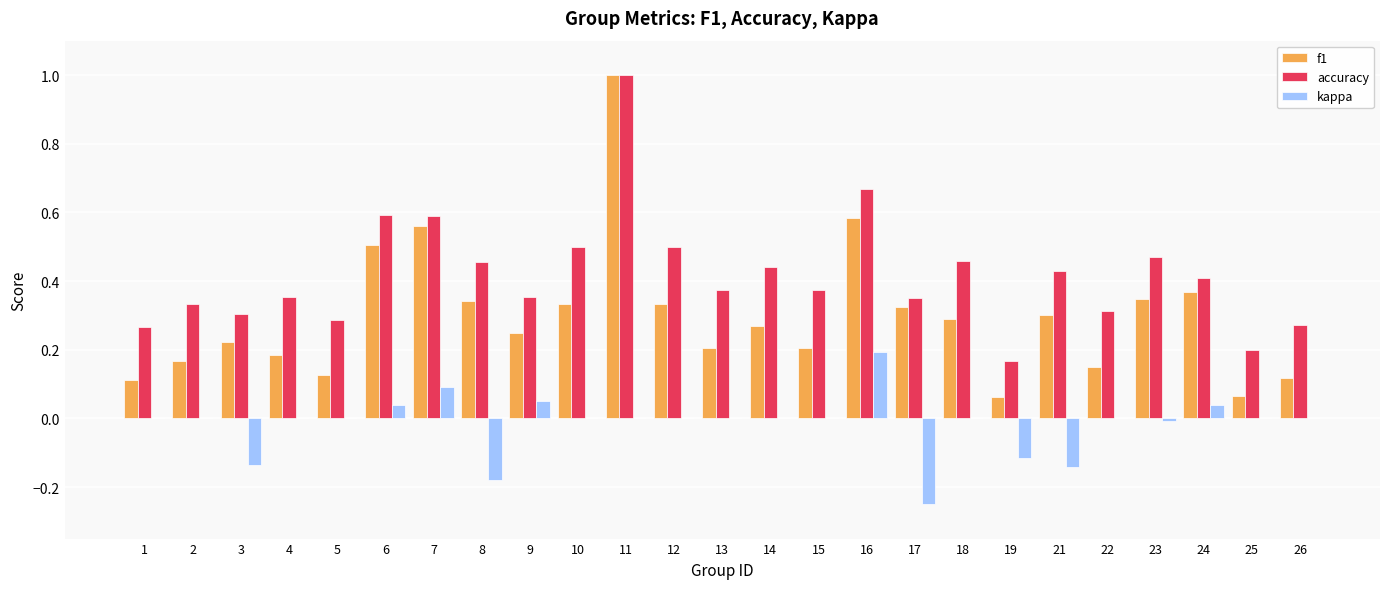

Is the value of accuracy at 26 greater than the value of f1 at 7?

No